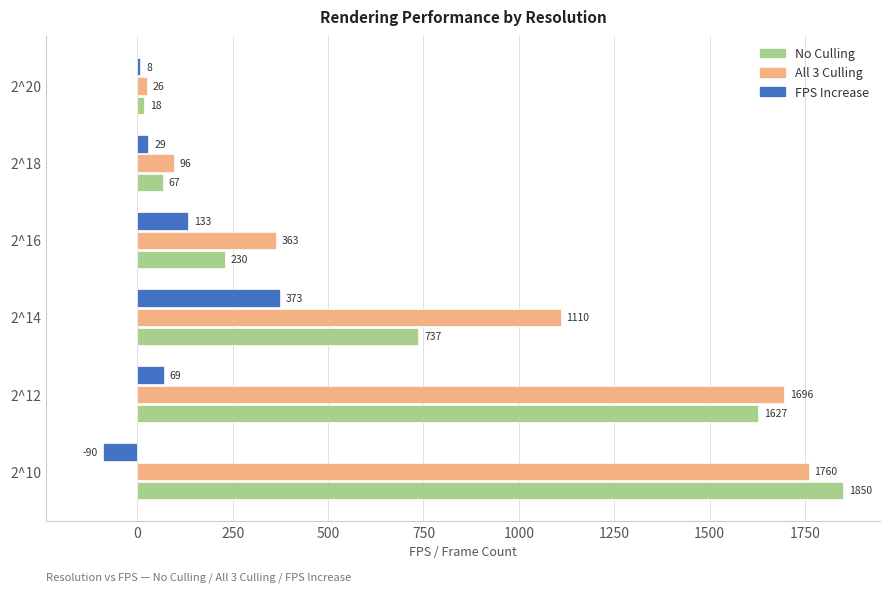

Which series has the largest total across all categories?

All 3 Culling